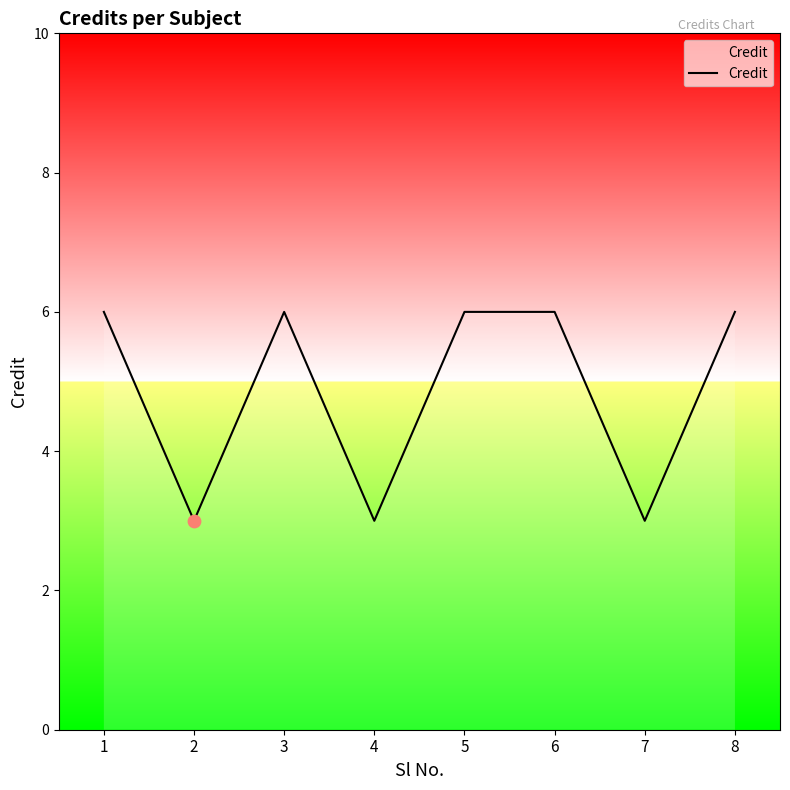

What is the ratio of the value at 2 to the value at 7?

1.0